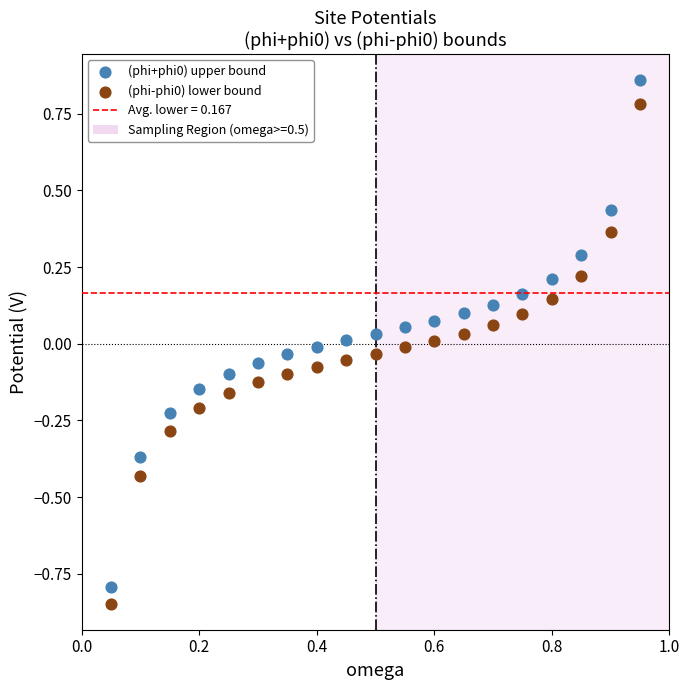

Across all data points, what is the range of Y values (max minus min)?

1.7